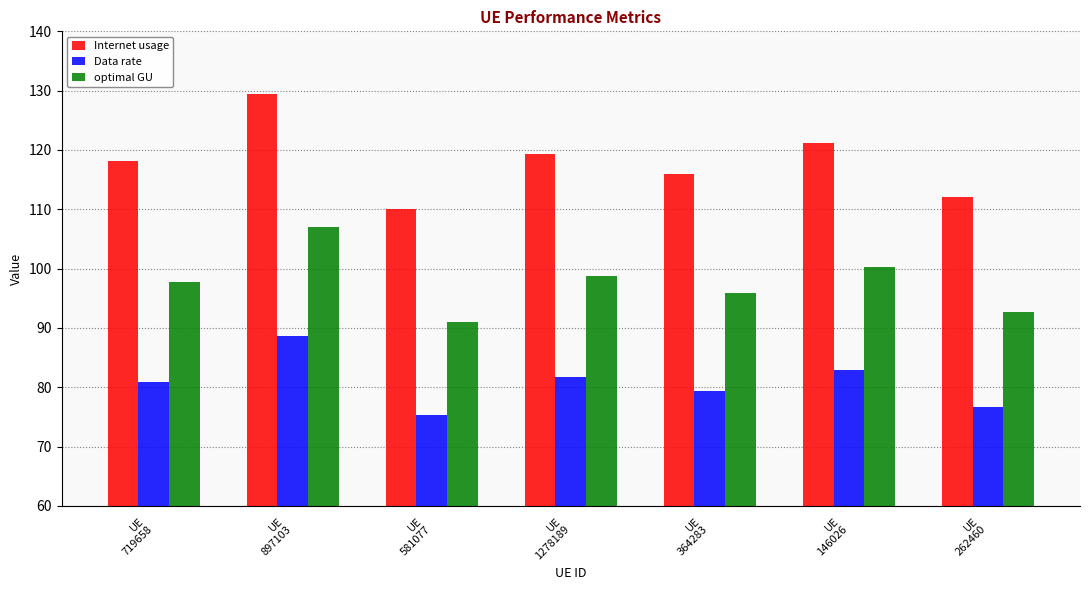

What is the difference between the second highest and second lowest values in the Internet usage series?

9.1